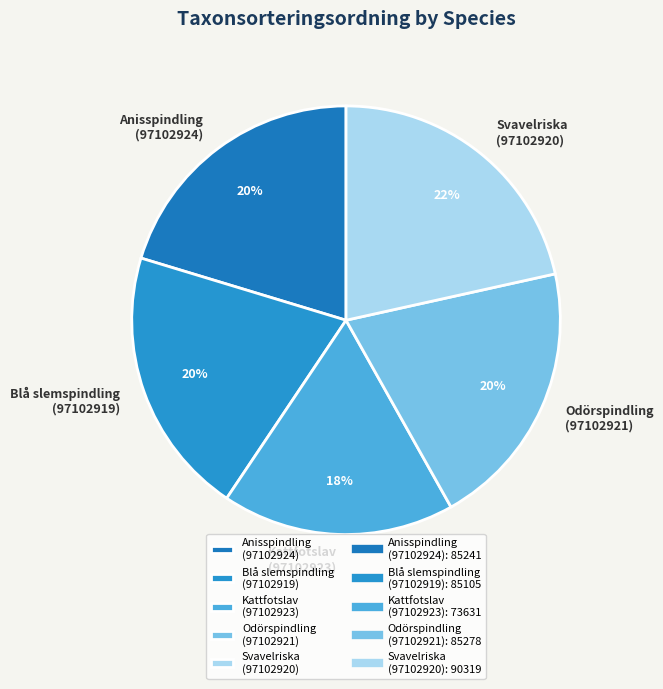

Is there a majority slice in this chart?

No